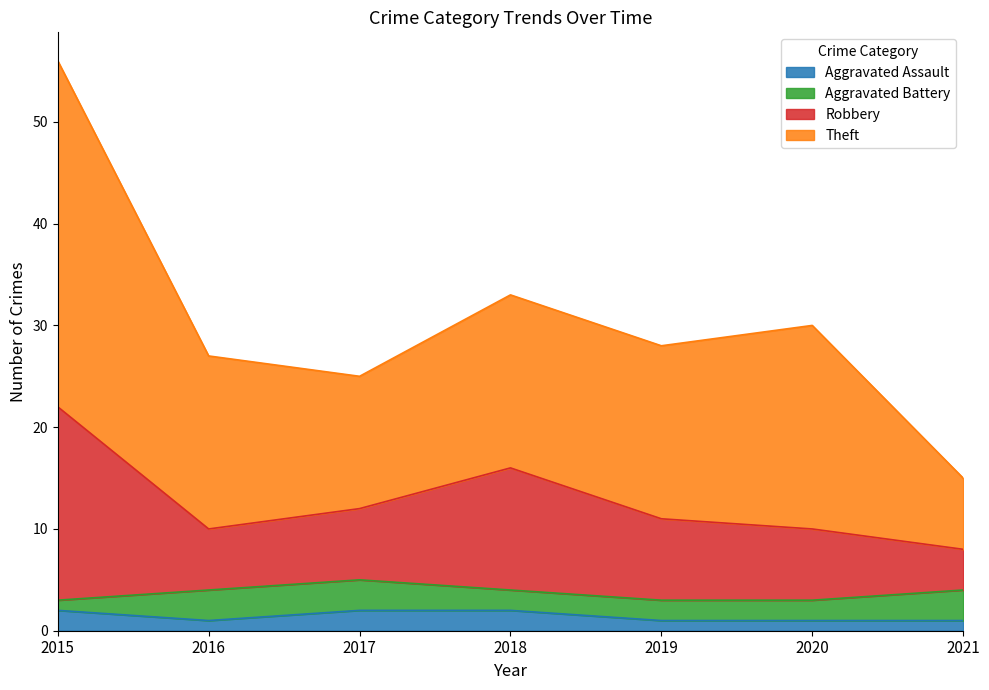

The Robbery series shows 34 at 2015. True or false?

False